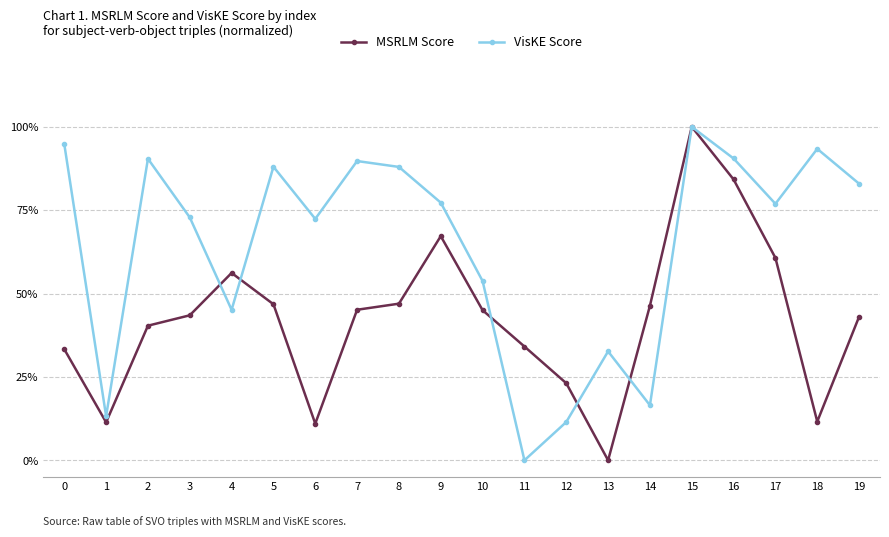

Which series has the widest spread of values?

MSRLM Score